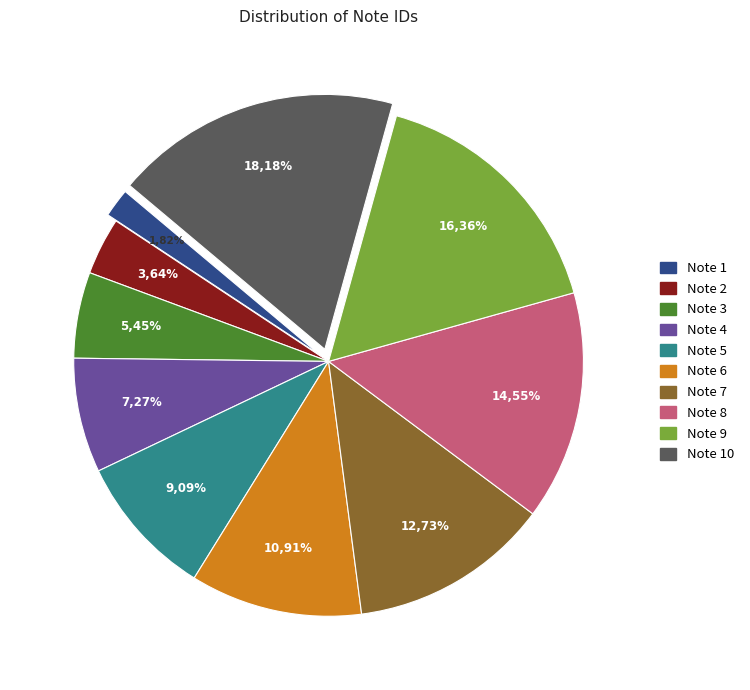

True or false: Note 9 accounts for 28% of the total.

False